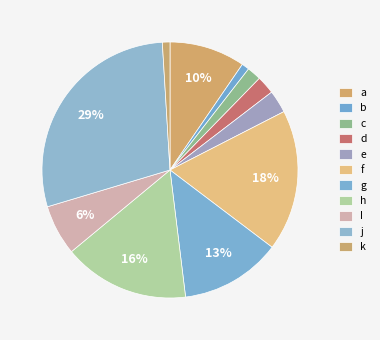

How many slices are in this pie chart?

11